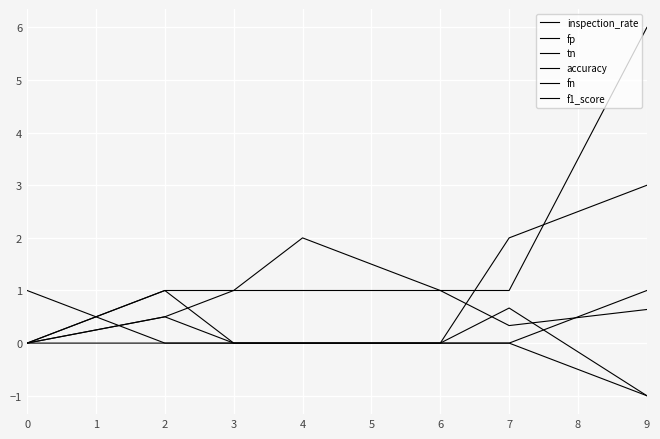

How many lines are shown in the chart?

6